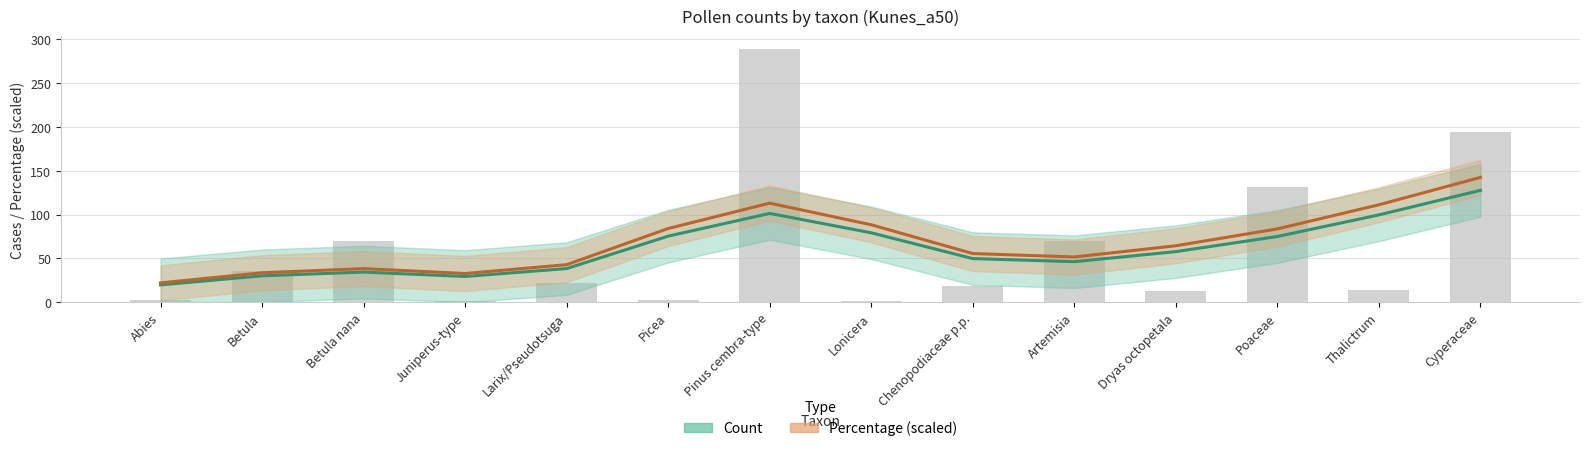

What is the difference between the highest and lowest values at Picea?

8.7